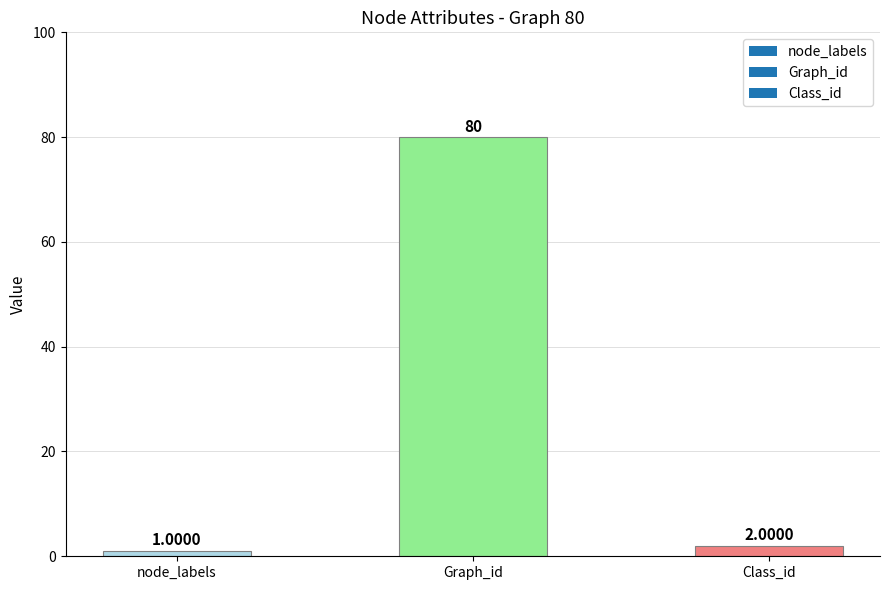

List the labels in order of value, largest first.

Graph_id, Class_id, node_labels